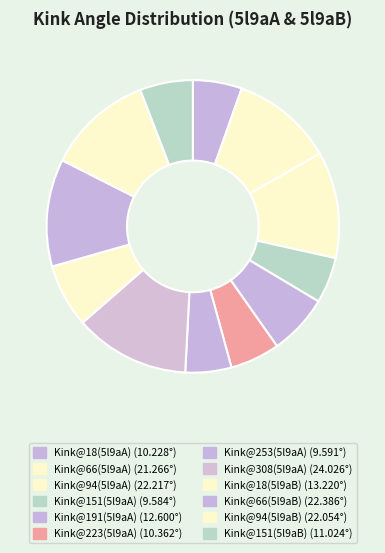

How many slices are in this pie chart?

12